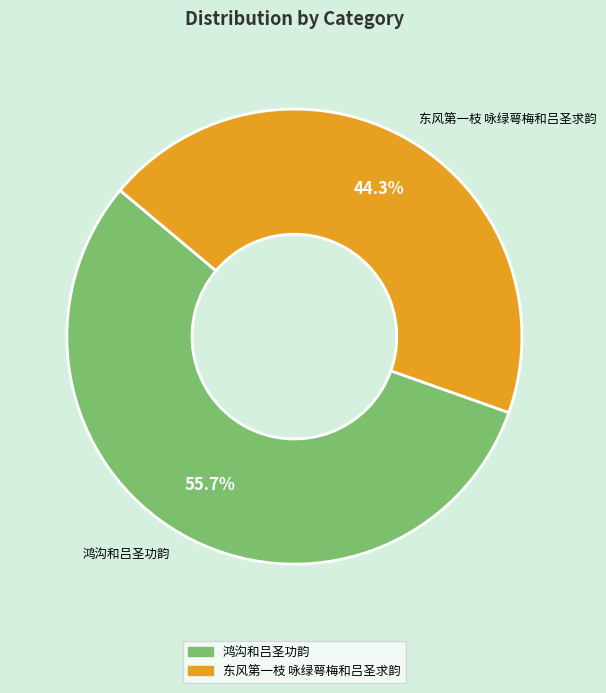

To the nearest percent, what is the combined percentage of 鸿沟和吕圣功韵 and 东风第一枝 咏绿萼梅和吕圣求韵?

100%